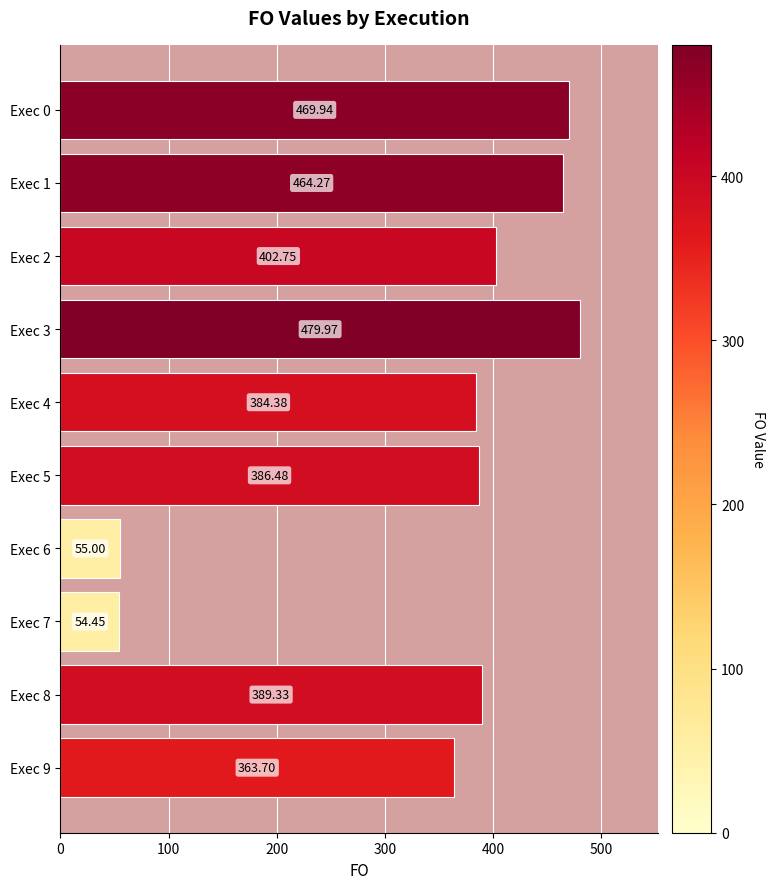

How many data points are above 389?

5